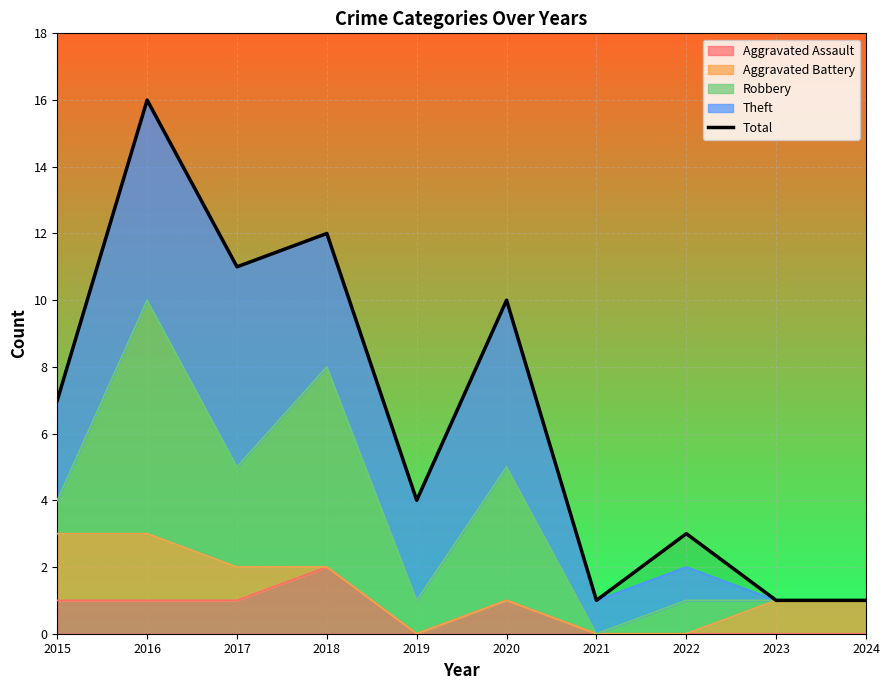

The value at 2018 is 12. True or false?

True